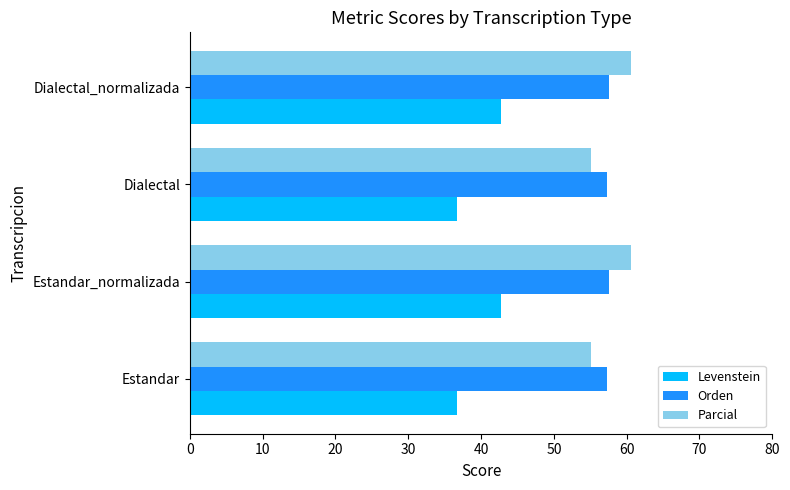

What value does the Levenstein series have at Dialectal_normalizada?

42.8